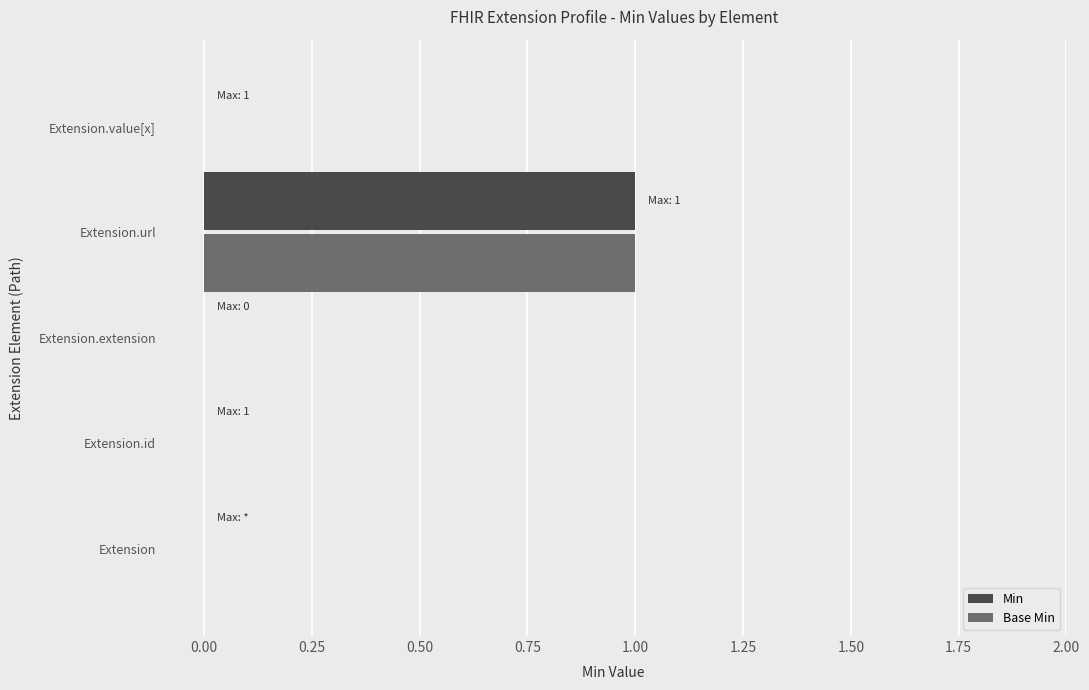

The Base Min series shows 0 at Extension.value[x]. True or false?

True